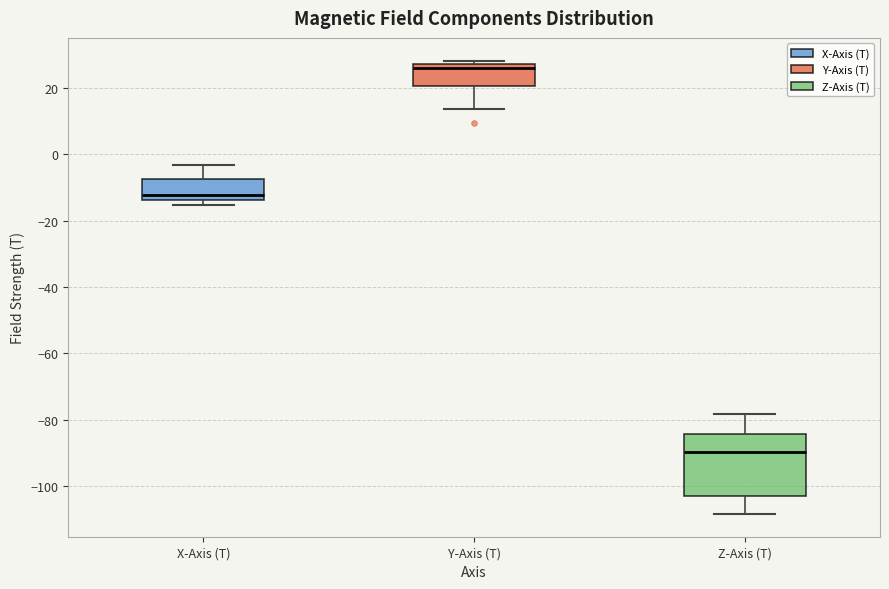

Reading left to right, transcribe this box plot: for each box, give where its median line is, the range the box spans, and where its two whiskers end, as read against the y-axis. The values are not printed on the chart, so give them approximately, as read against the axis.

X-Axis (T): median -12, box -14 to -8, whiskers -16 to -4
Y-Axis (T): median 26, box 20 to 28, whiskers 14 to 28 (just above the box's upper edge)
Z-Axis (T): median -90, box -102 to -84, whiskers -108 to -78